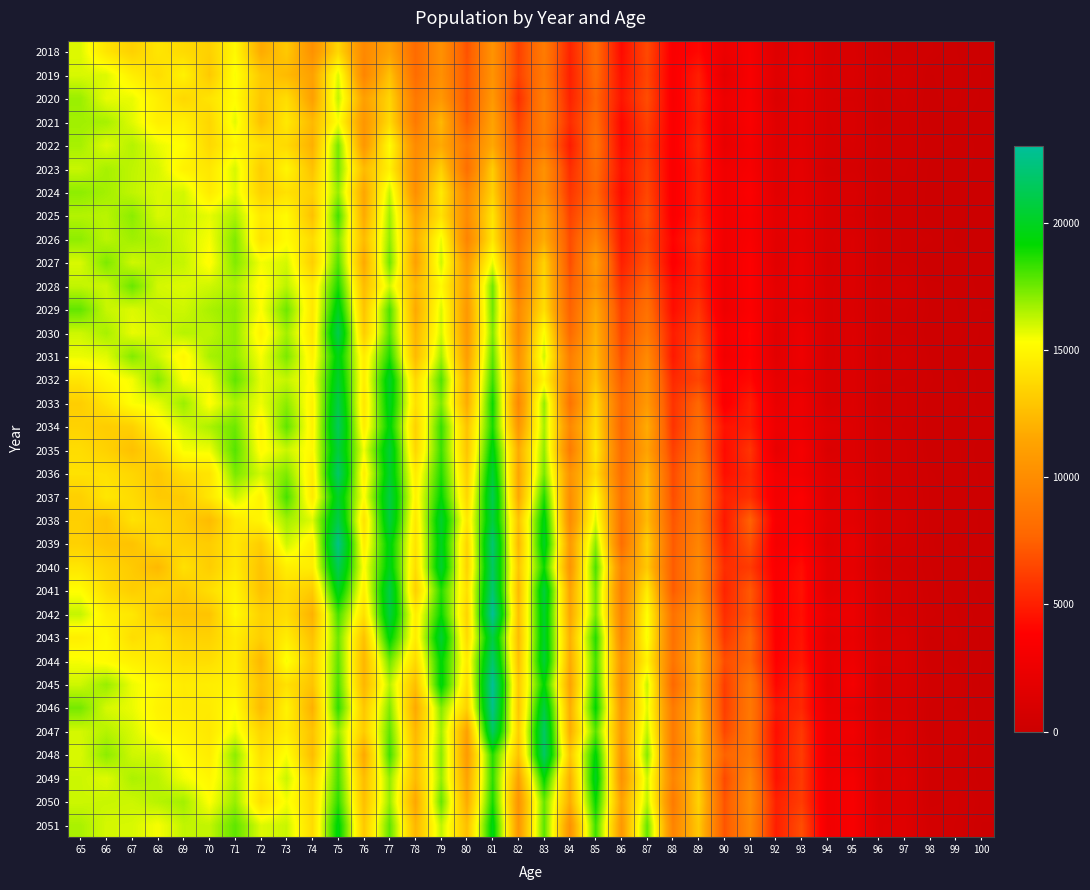

Which category has the highest value across all series?

81